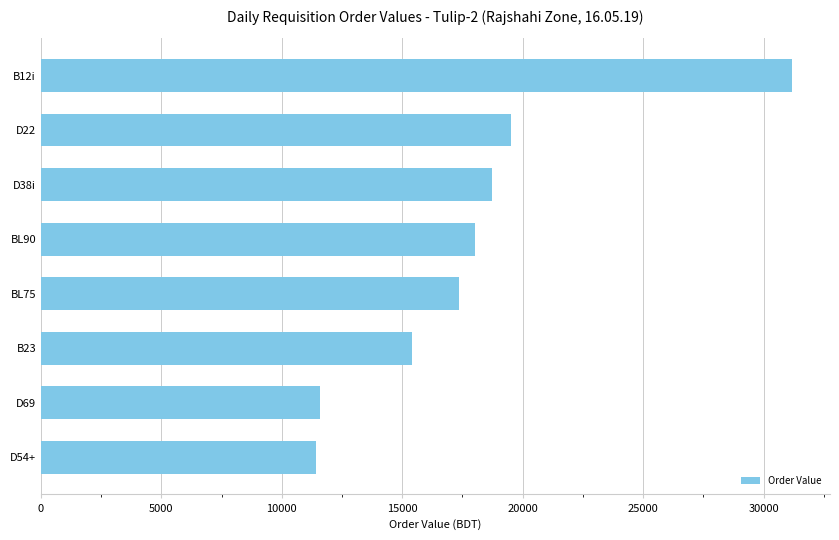

What is the sum of all values?

143227.6